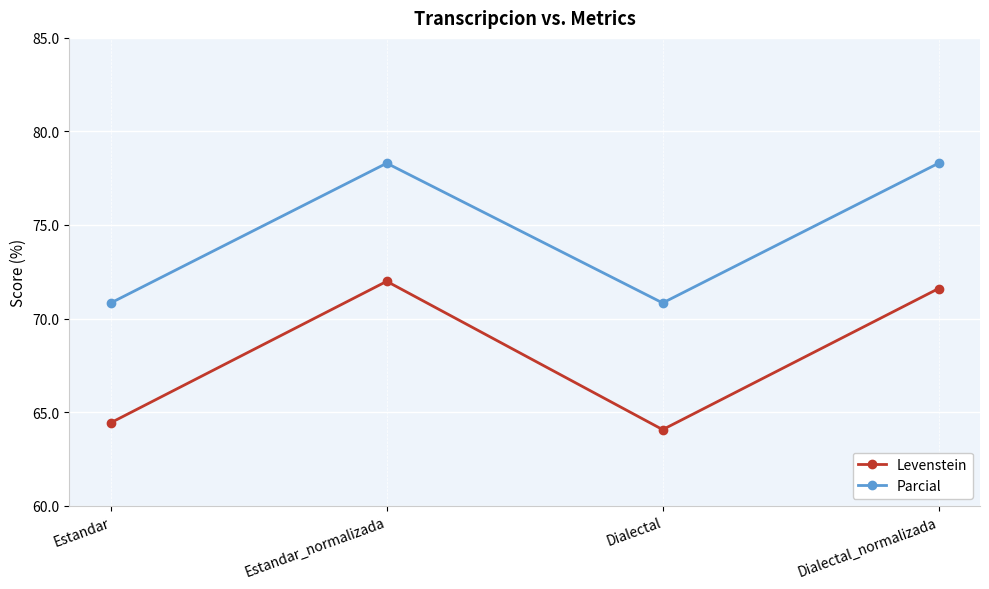

What is the label of the 2nd point from the right?

Dialectal